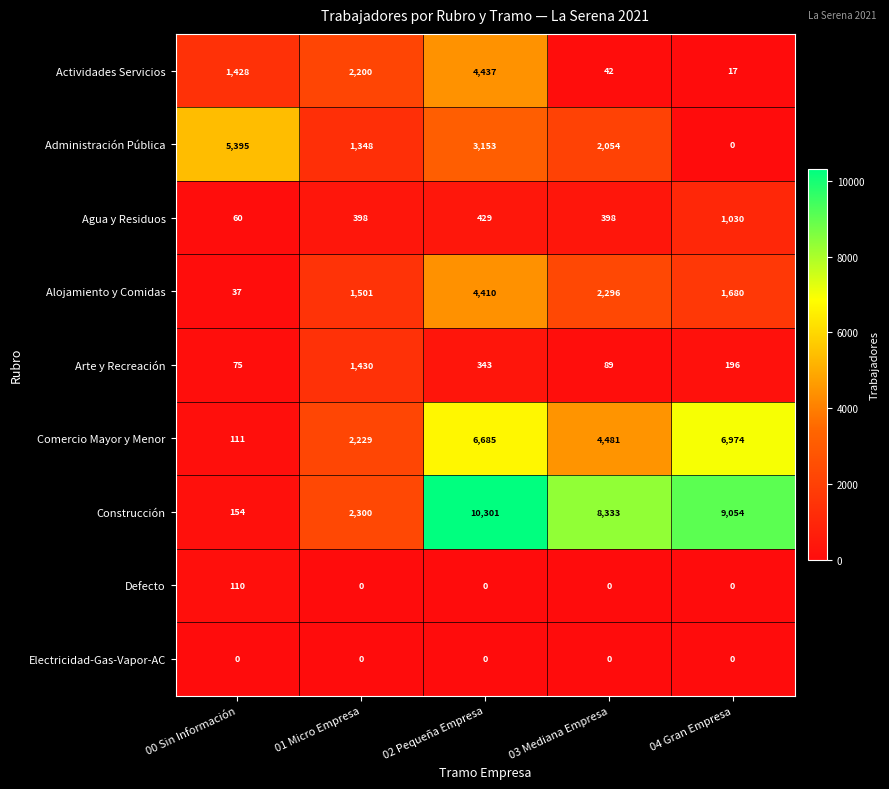

The Administración Pública series shows 3570 at 00 Sin Información. True or false?

False